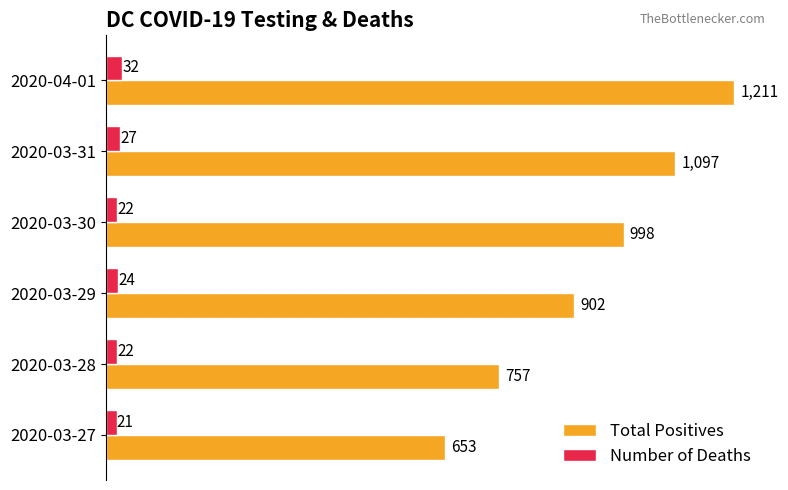

Rank the series by their maximum value, from highest to lowest.

Total Positives, Number of Deaths